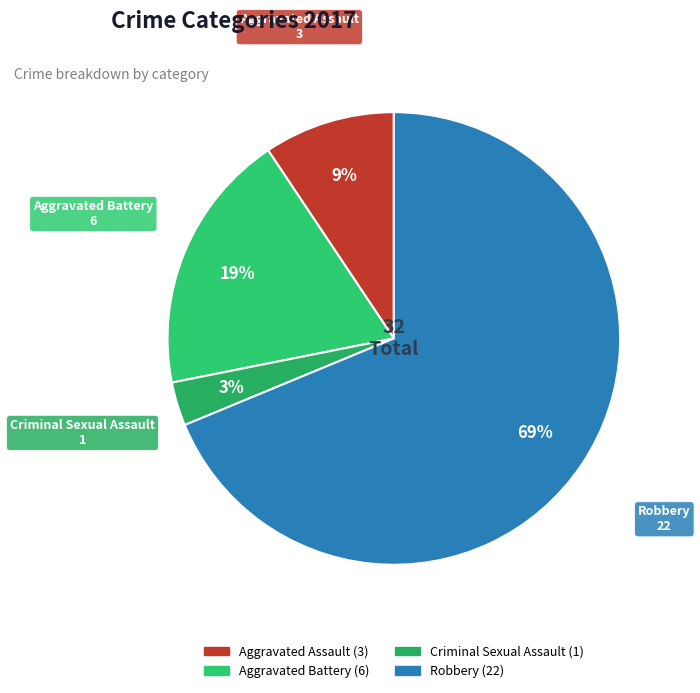

Approximately how many times larger is the value at Aggravated Battery compared to Robbery?

0.3